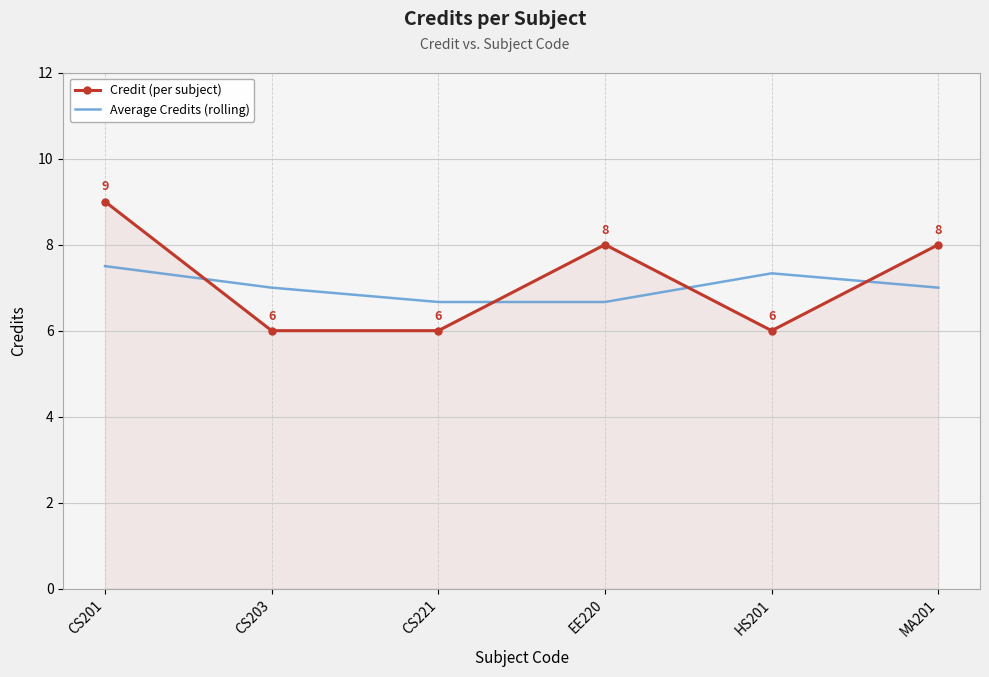

How many values in the Credit (per subject) series are below 8?

3